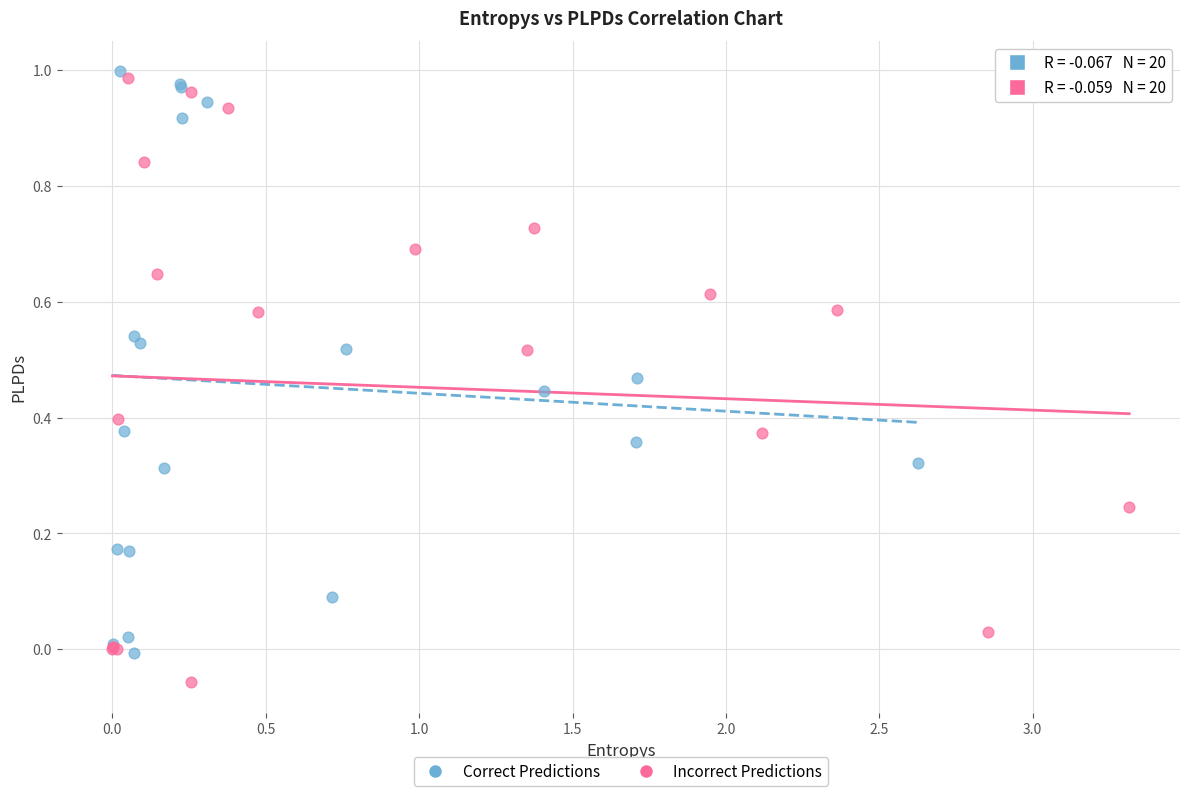

Which series reaches the minimum Y coordinate?

Incorrect Predictions